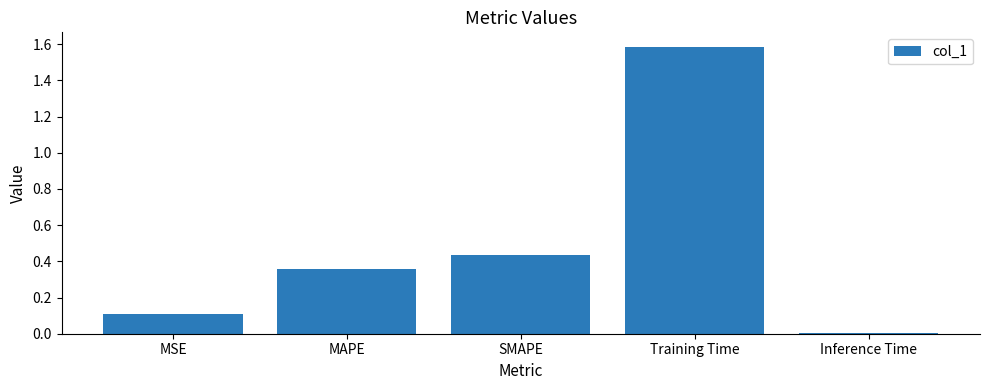

Are the bars horizontal?

No